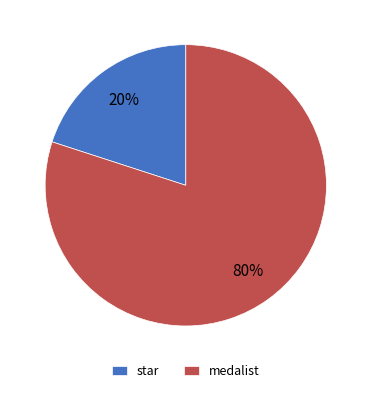

What is the largest slice in the pie chart?

medalist